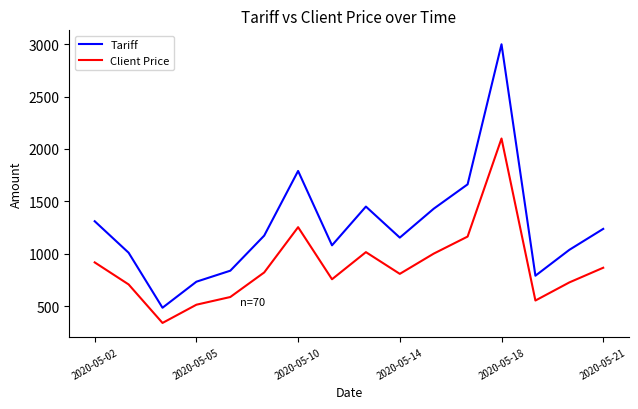

True or false: Tariff has more than 0 interior local peaks.

True